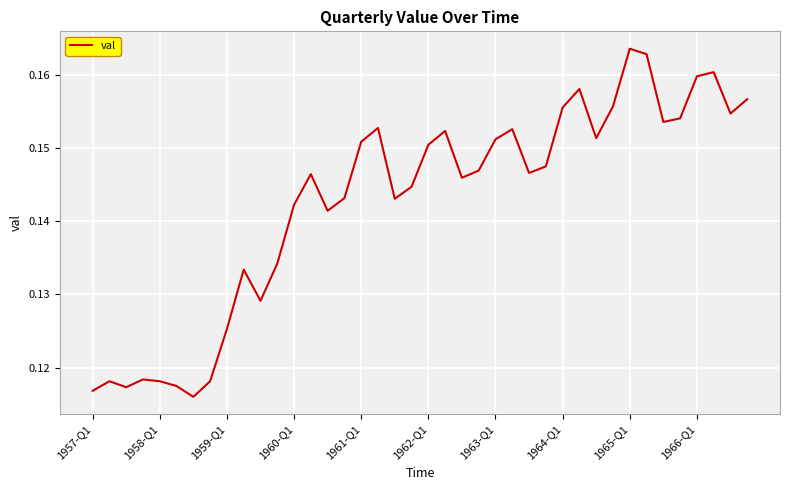

Does the chart have visible grid lines?

Yes